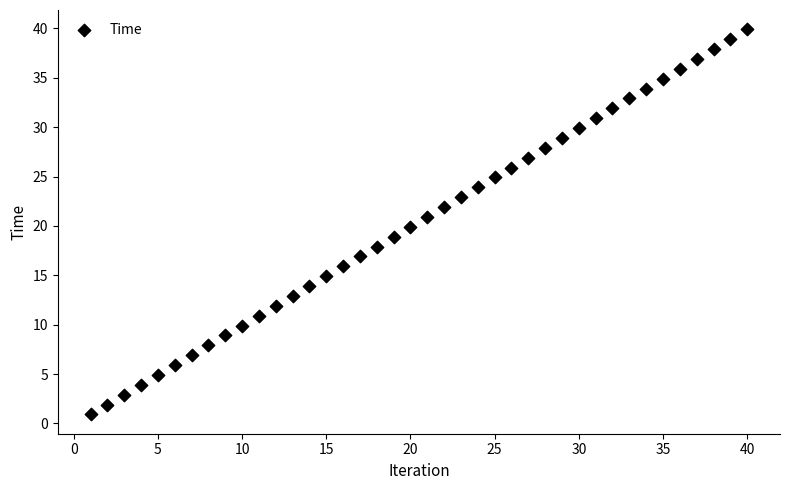

What is the range of X values (max minus min)?

39.0